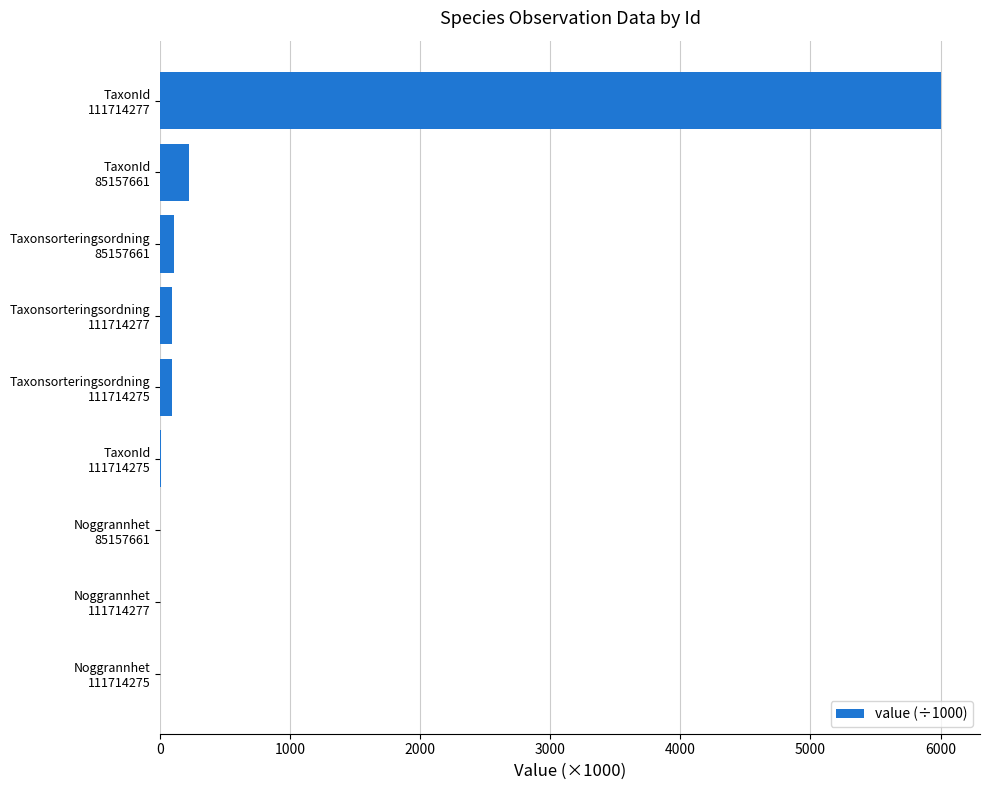

What is the sum of all values?

6513.4